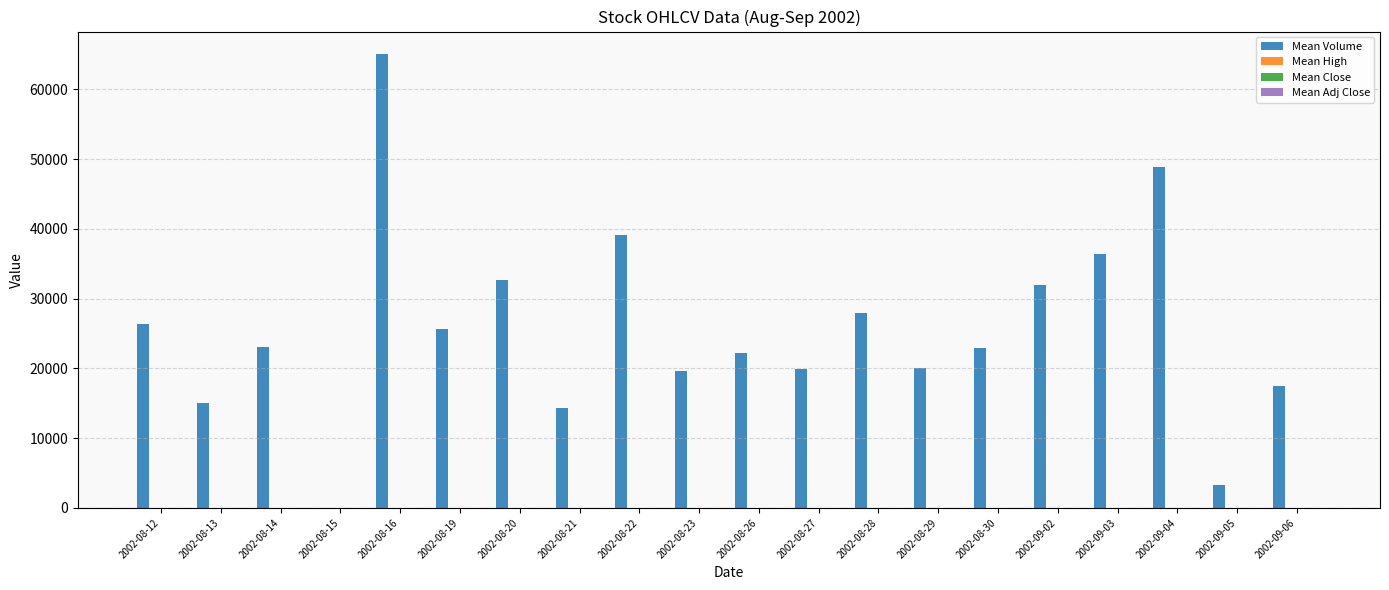

Which series changed the most between 2002-08-13 and 2002-08-26?

Mean Volume